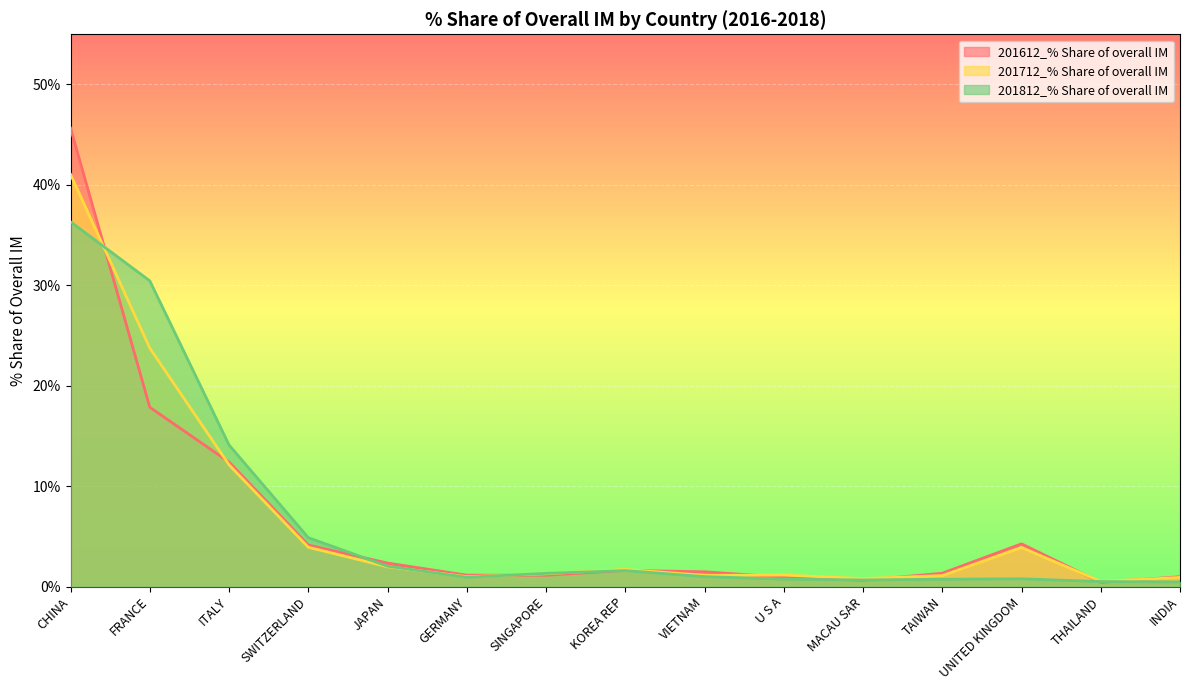

What is the label of the 1st point from the right?

INDIA